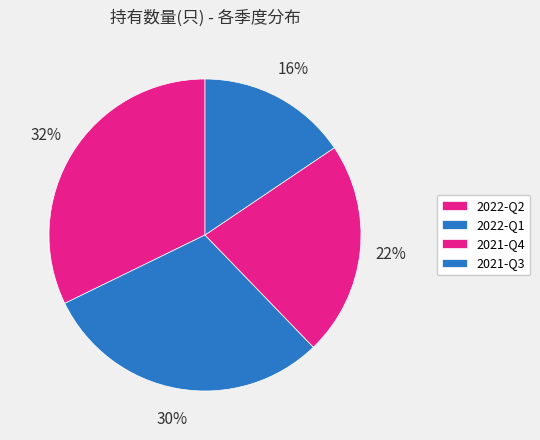

How many slices are in this pie chart?

4